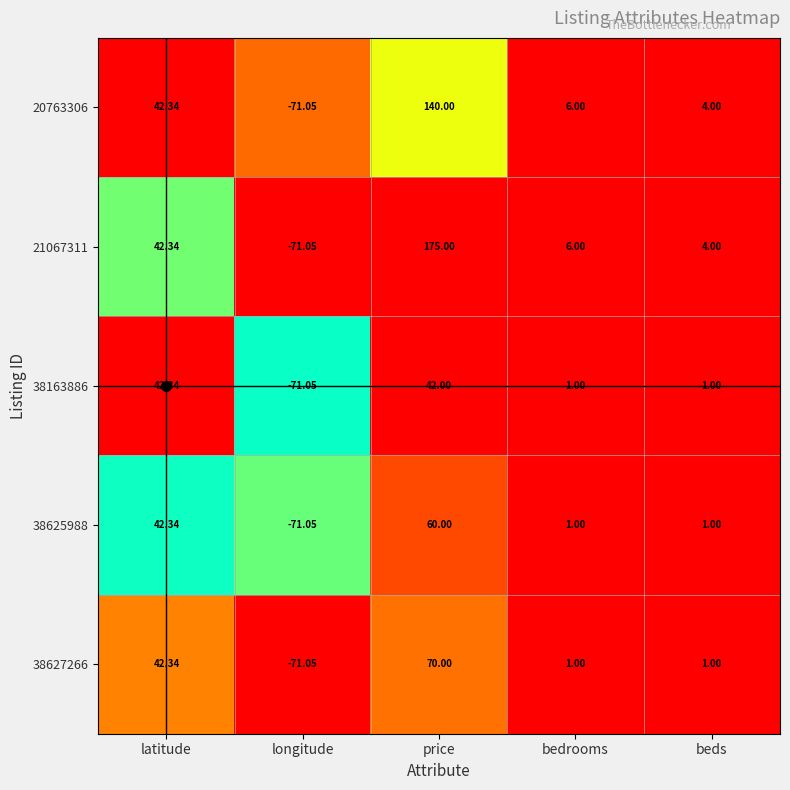

What is the greatest value displayed?

175.0